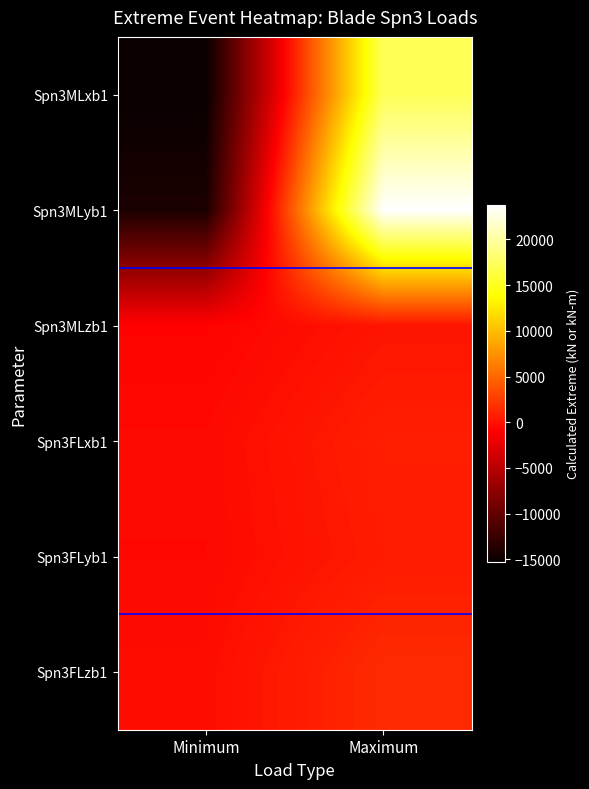

What is the difference between the highest and lowest values at Minimum?

15246.0